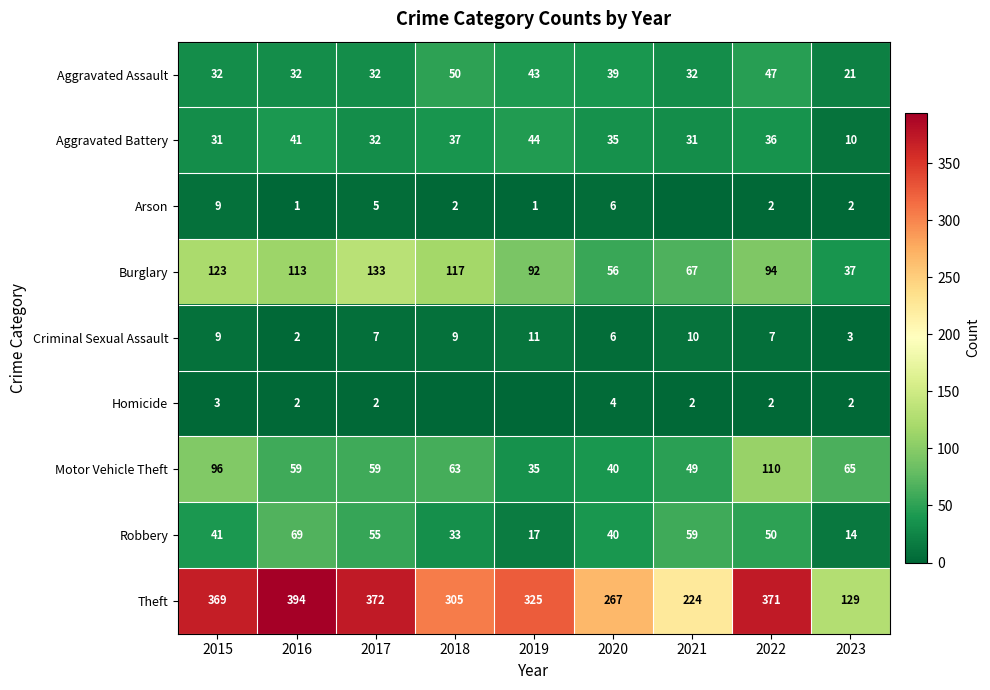

Which category has the highest value in the Burglary series?

2017